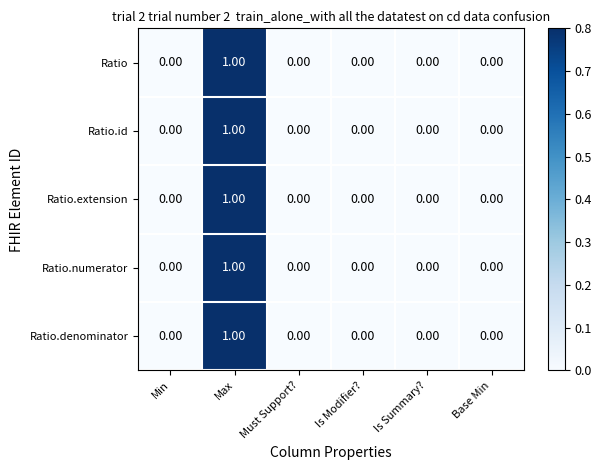

At which label does Ratio.id reach its peak?

Max